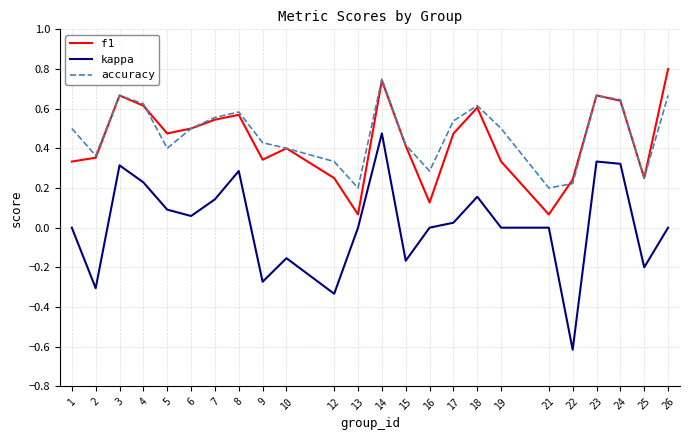

At which category does the chart reach its peak across all series?

26